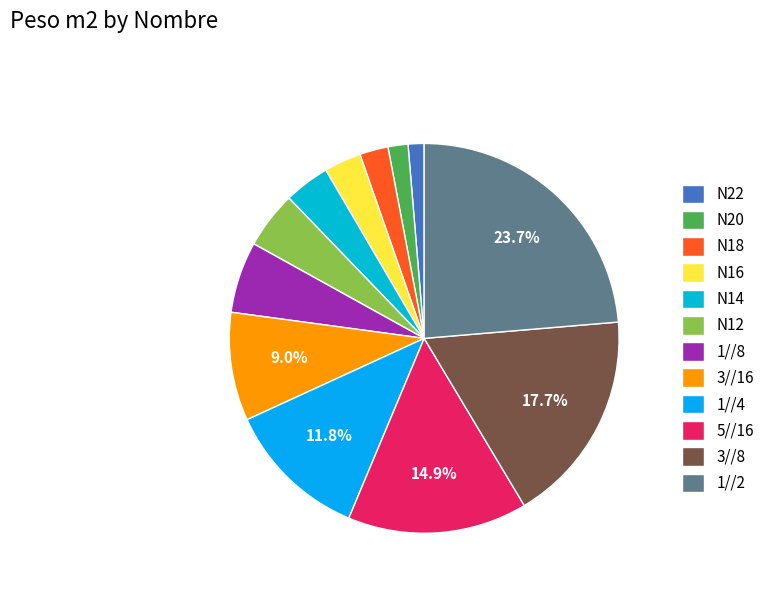

To the nearest percent, what percentage of the pie is 1//2?

24%